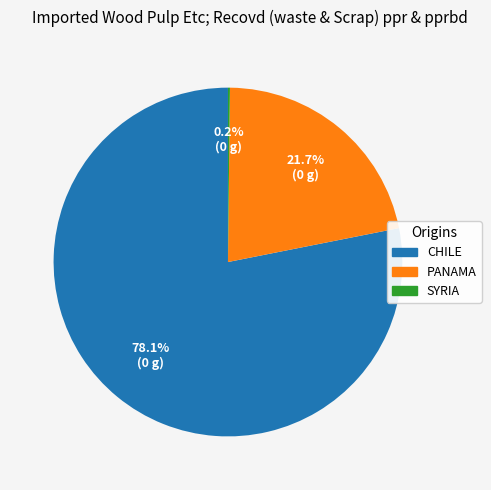

Is there a majority slice in this chart?

Yes